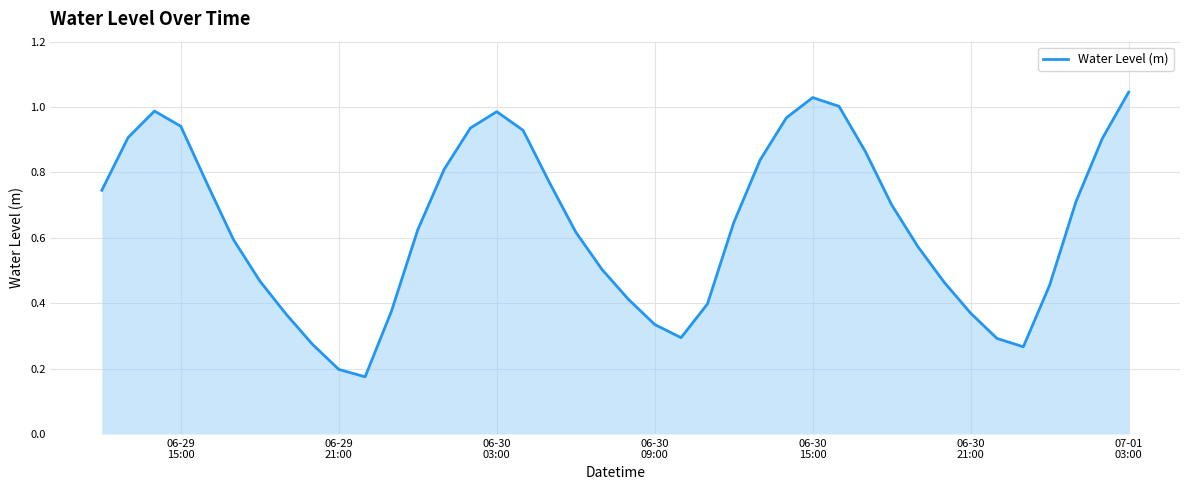

Does the chart have visible grid lines?

Yes